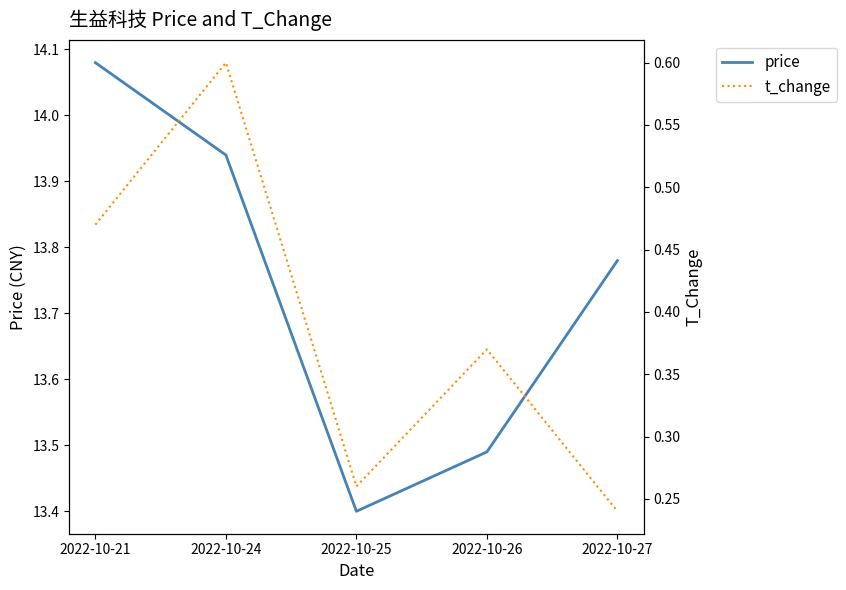

Is it true that price equals 14.1 at 2022-10-21?

True